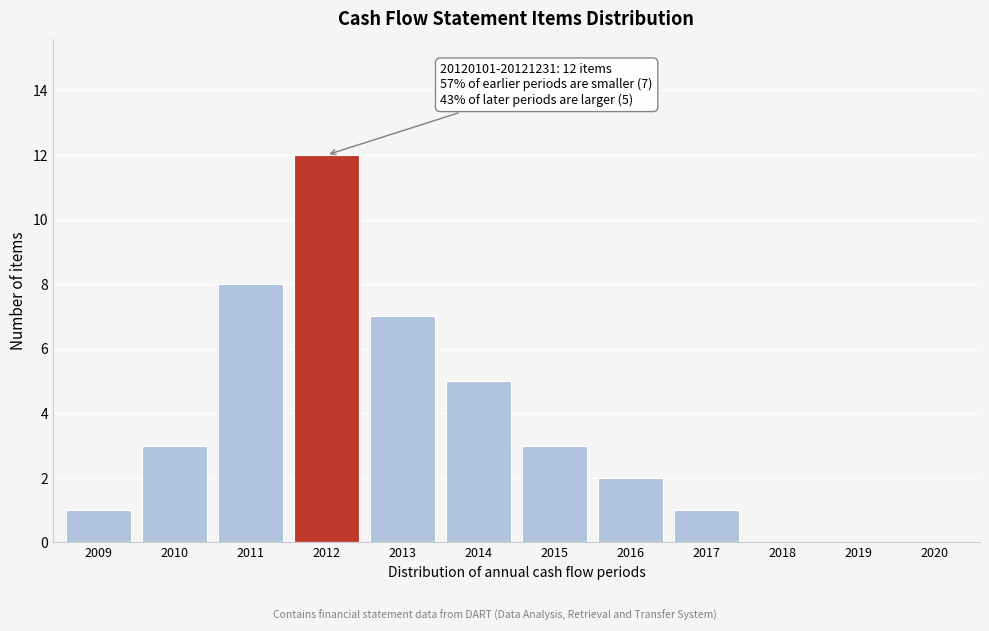

Reading left to right, list all the values displayed in this chart.

2009=1	2010=3	2011=8	2012=12	2013=7	2014=5	2015=3	2016=2	2017=1	2018=0	2019=0	2020=0